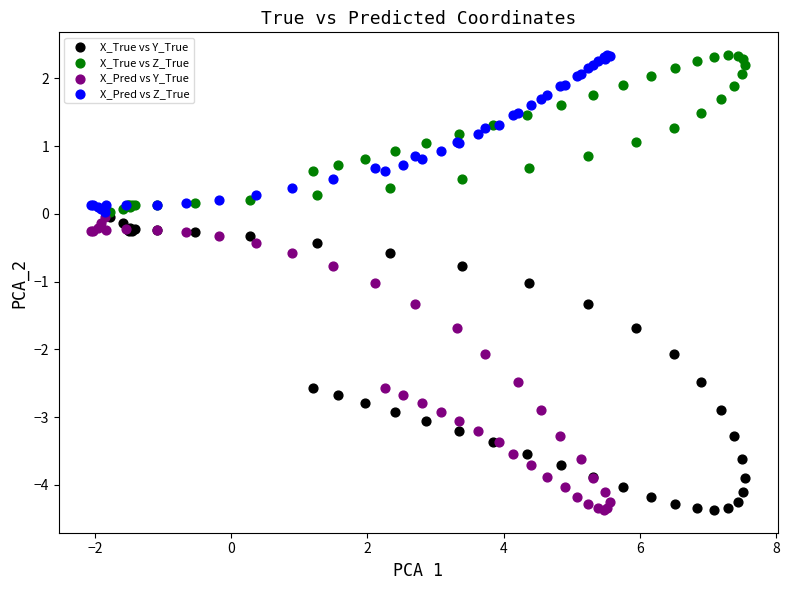

What are all the series names shown in the legend?

X_True vs Y_True, X_True vs Z_True, X_Pred vs Y_True, X_Pred vs Z_True